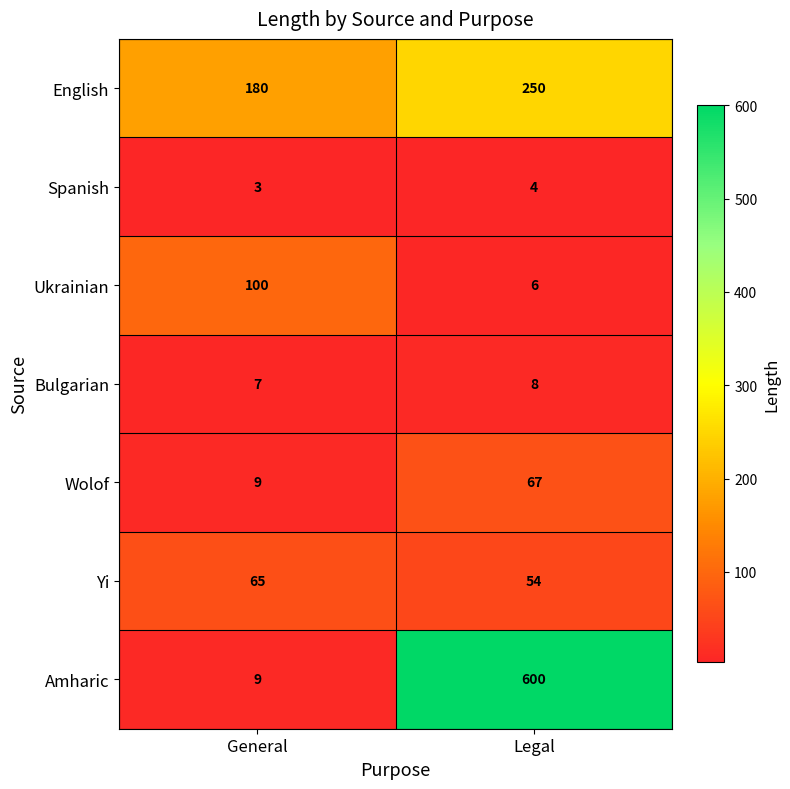

Is it true that Spanish equals 3 at General?

True